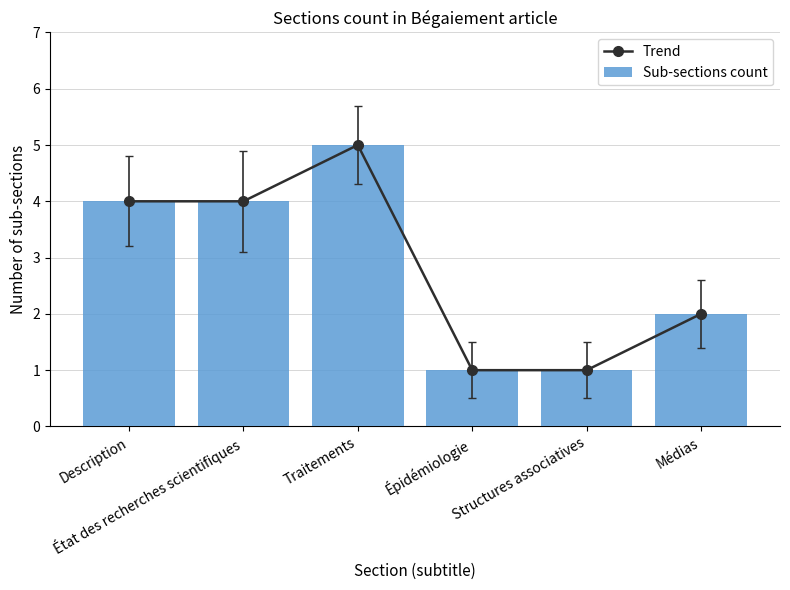

What is the sum of the Trend values at Épidémiologie and Structures associatives?

2